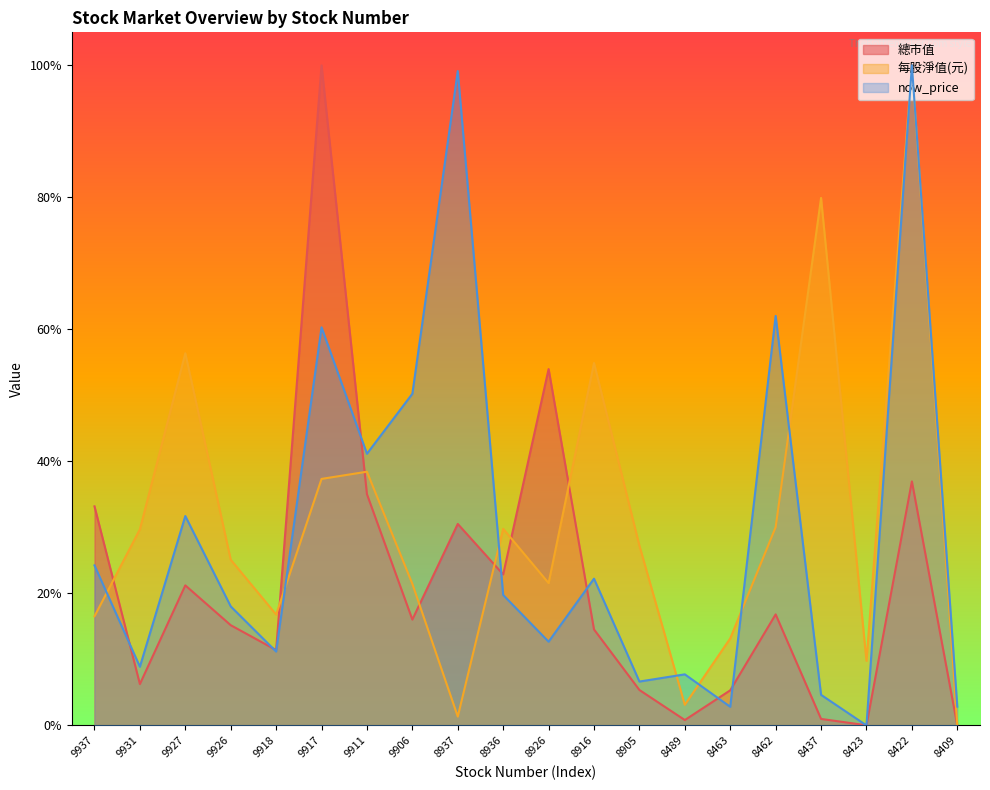

Reading left to right, transcribe all the data shown in this chart.

總市值: 0.3	0.1	0.2	0.2	0.1	1.0	0.4	0.2	0.3	0.2	0.5	0.1	0.1	0.0	0.1	0.2	0.0	0.0	0.4	0.0
每股淨值(元): 0.2	0.3	0.6	0.3	0.2	0.4	0.4	0.2	0.0	0.3	0.2	0.5	0.3	0.0	0.1	0.3	0.8	0.1	1.0	0.0
now_price: 0.2	0.1	0.3	0.2	0.1	0.6	0.4	0.5	1.0	0.2	0.1	0.2	0.1	0.1	0.0	0.6	0.0	0.0	1.0	0.0